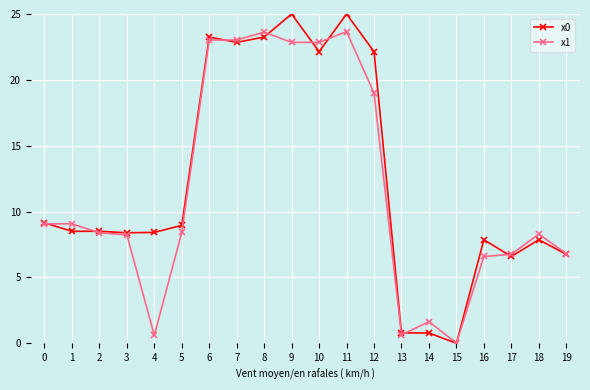

Is it true that x1 equals 23.7 at 11?

True